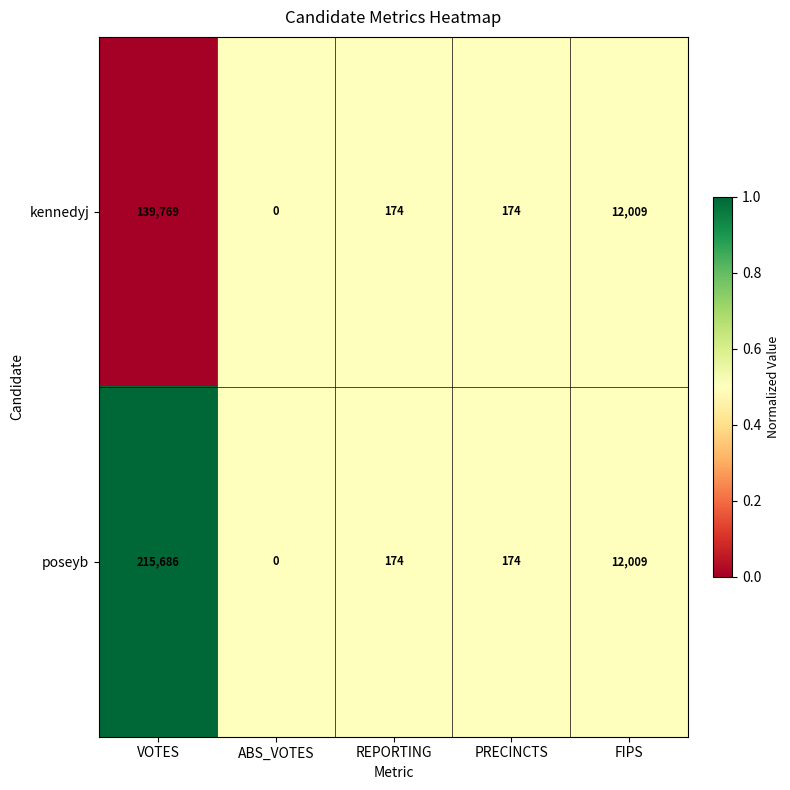

What is the total value across all series at ABS_VOTES?

0